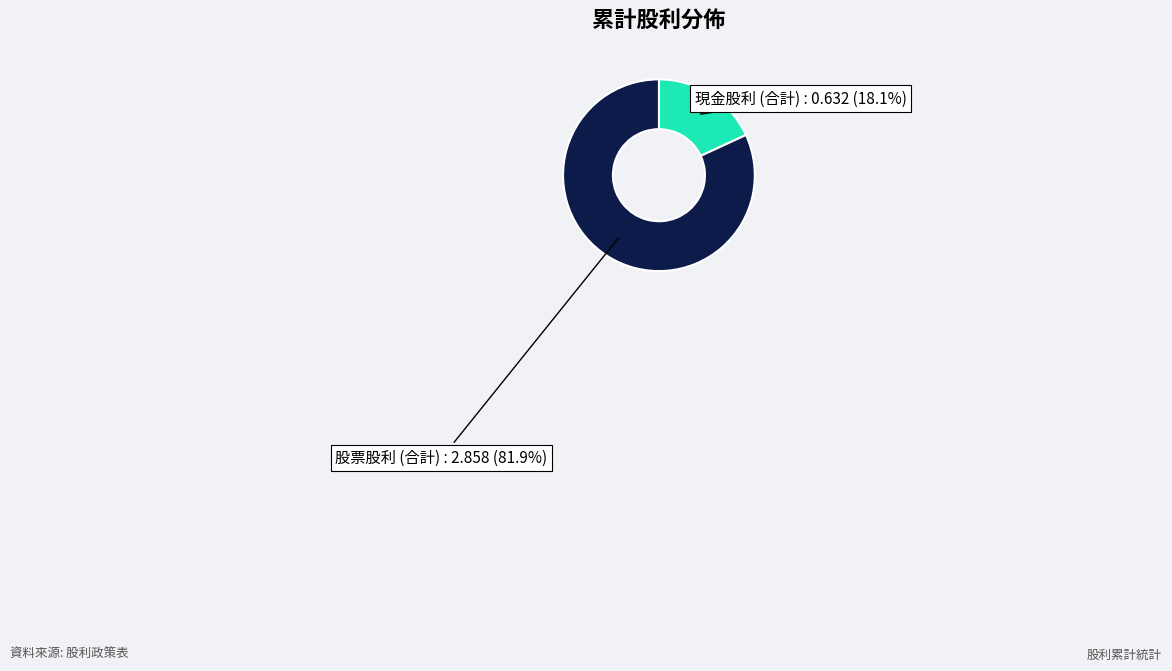

Does 現金股利 (合計) represent more than half of the total?

No